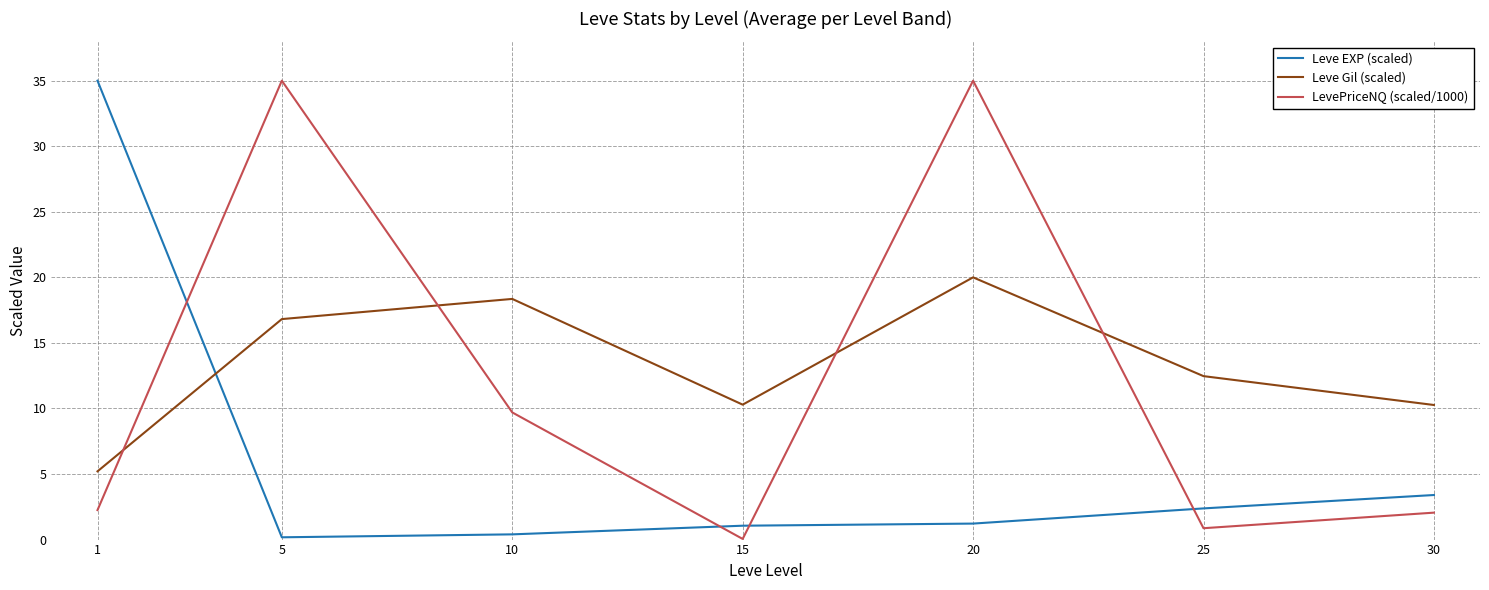

True or false: LevePriceNQ (scaled/1000) has a value of 0.9 at 25.

True